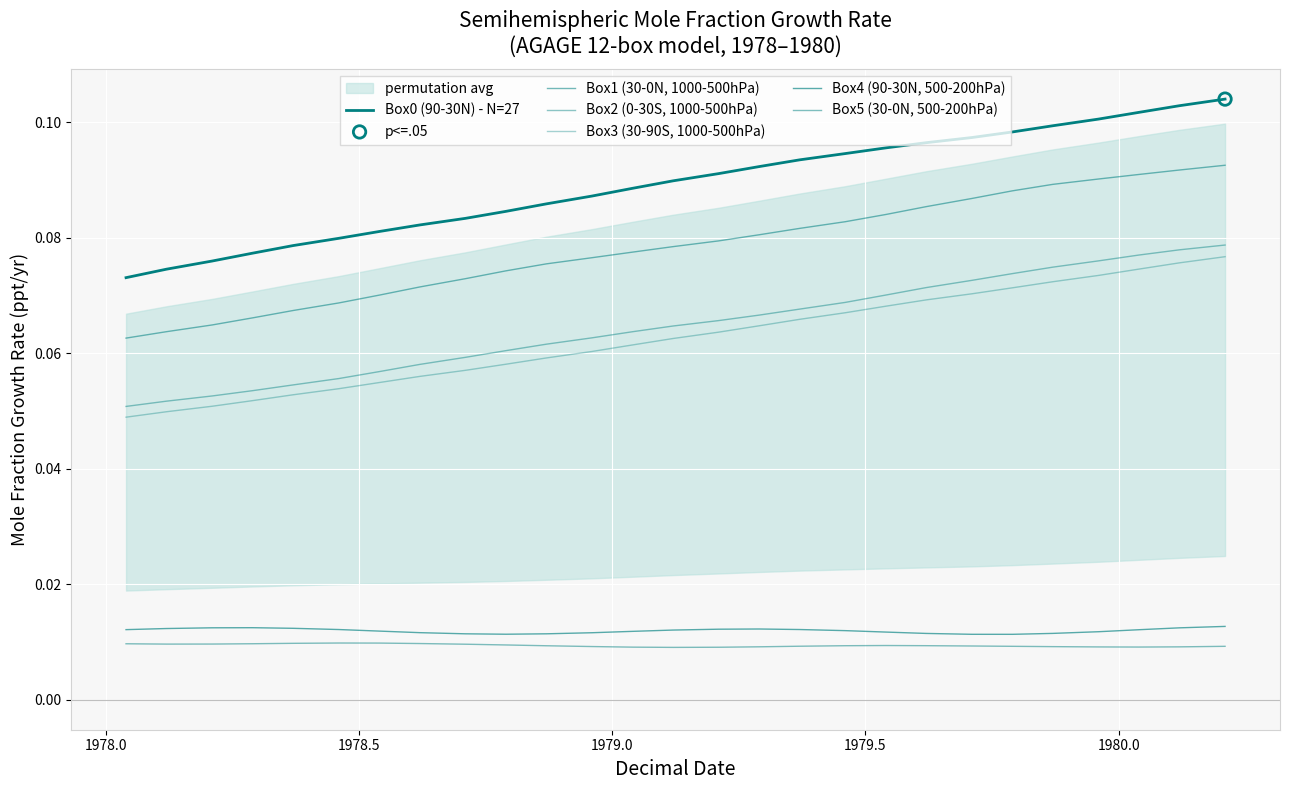

What are all the series names shown in the legend?

Box0 (90-30N) - N=27, Box1 (30-0N, 1000-500hPa), Box2 (0-30S, 1000-500hPa), Box3 (30-90S, 1000-500hPa), Box4 (90-30N, 500-200hPa), Box5 (30-0N, 500-200hPa)